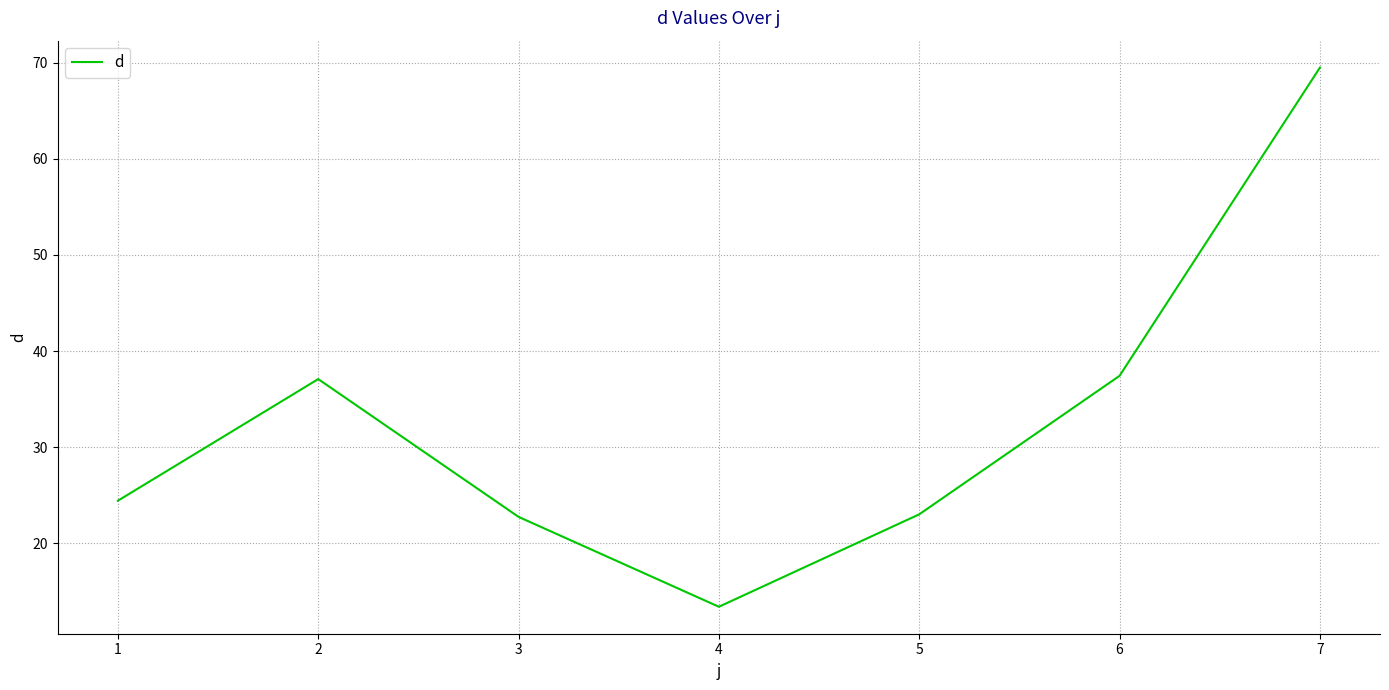

Is it true that the value at 6 is 37.4?

True